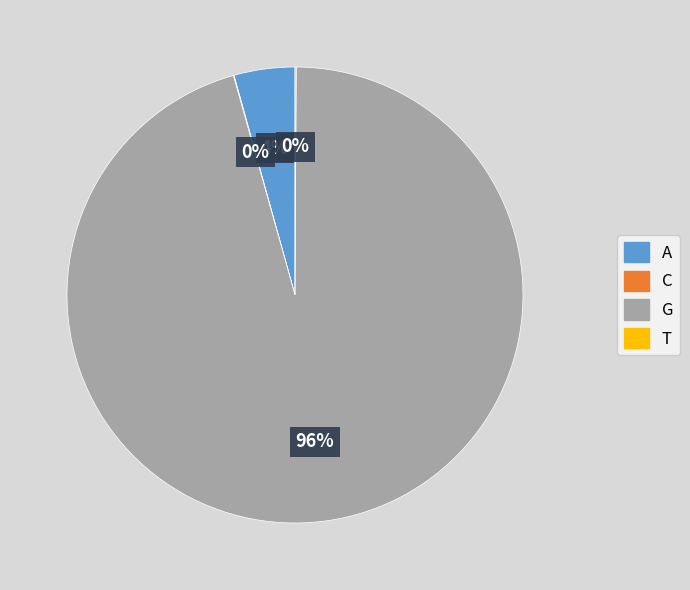

What percentage is the A slice, to the nearest percent?

4%